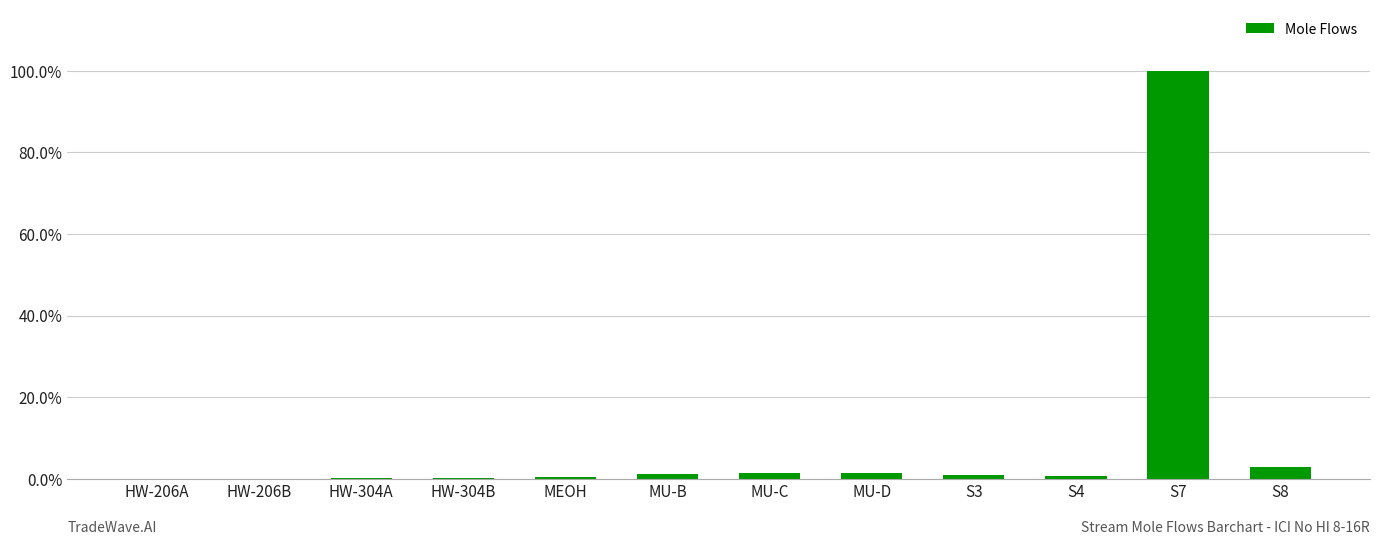

Reading right to left, extract all data points from this chart.

0.0	1.0	0.0	0.0	0.0	0.0	0.0	0.0	0.0	0.0	0.0	0.0